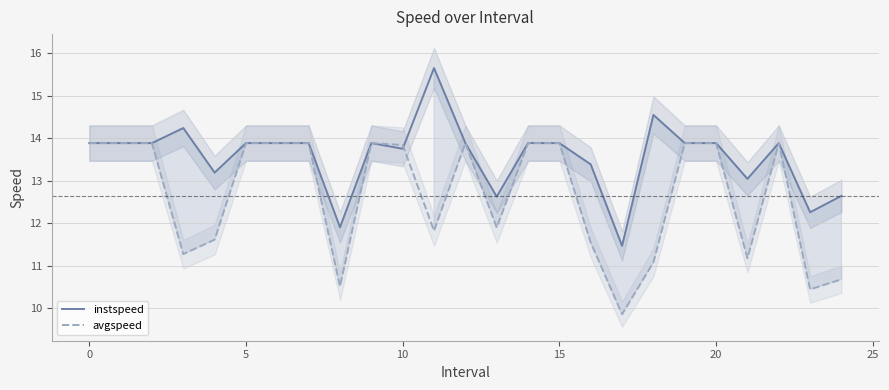

True or false: avgspeed and instspeed intersect in this chart.

True